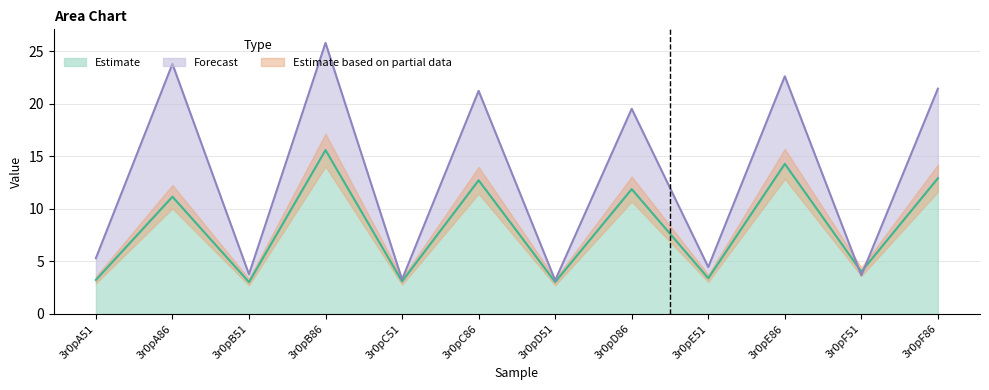

The value of Estimate at 3r0pA51 is 3.2. True or false?

True